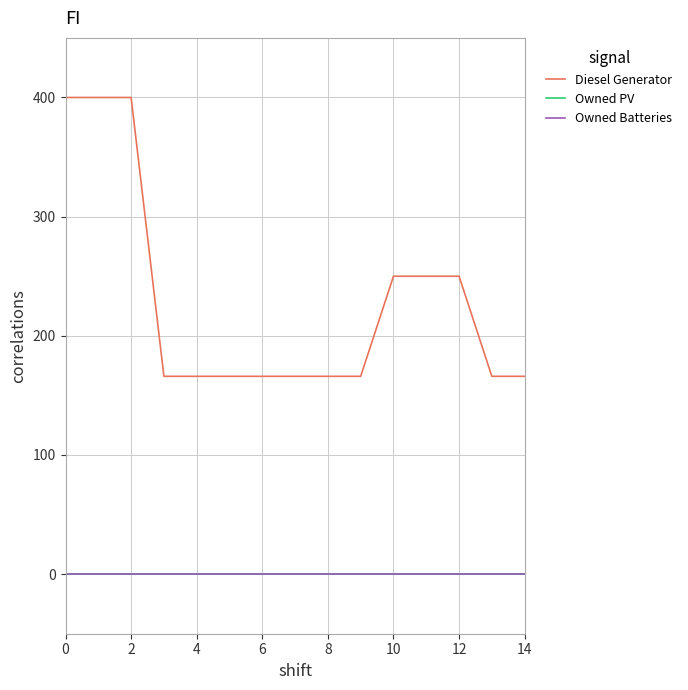

True or false: Diesel Generator and Owned Batteries cross at least once.

False